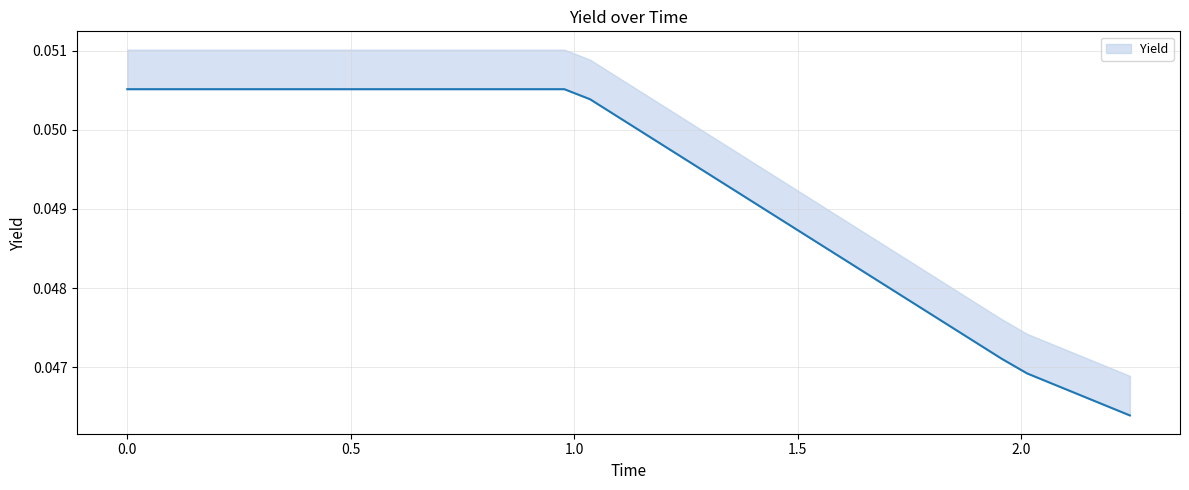

True or false: there are more than 0 points higher than both neighbors.

False